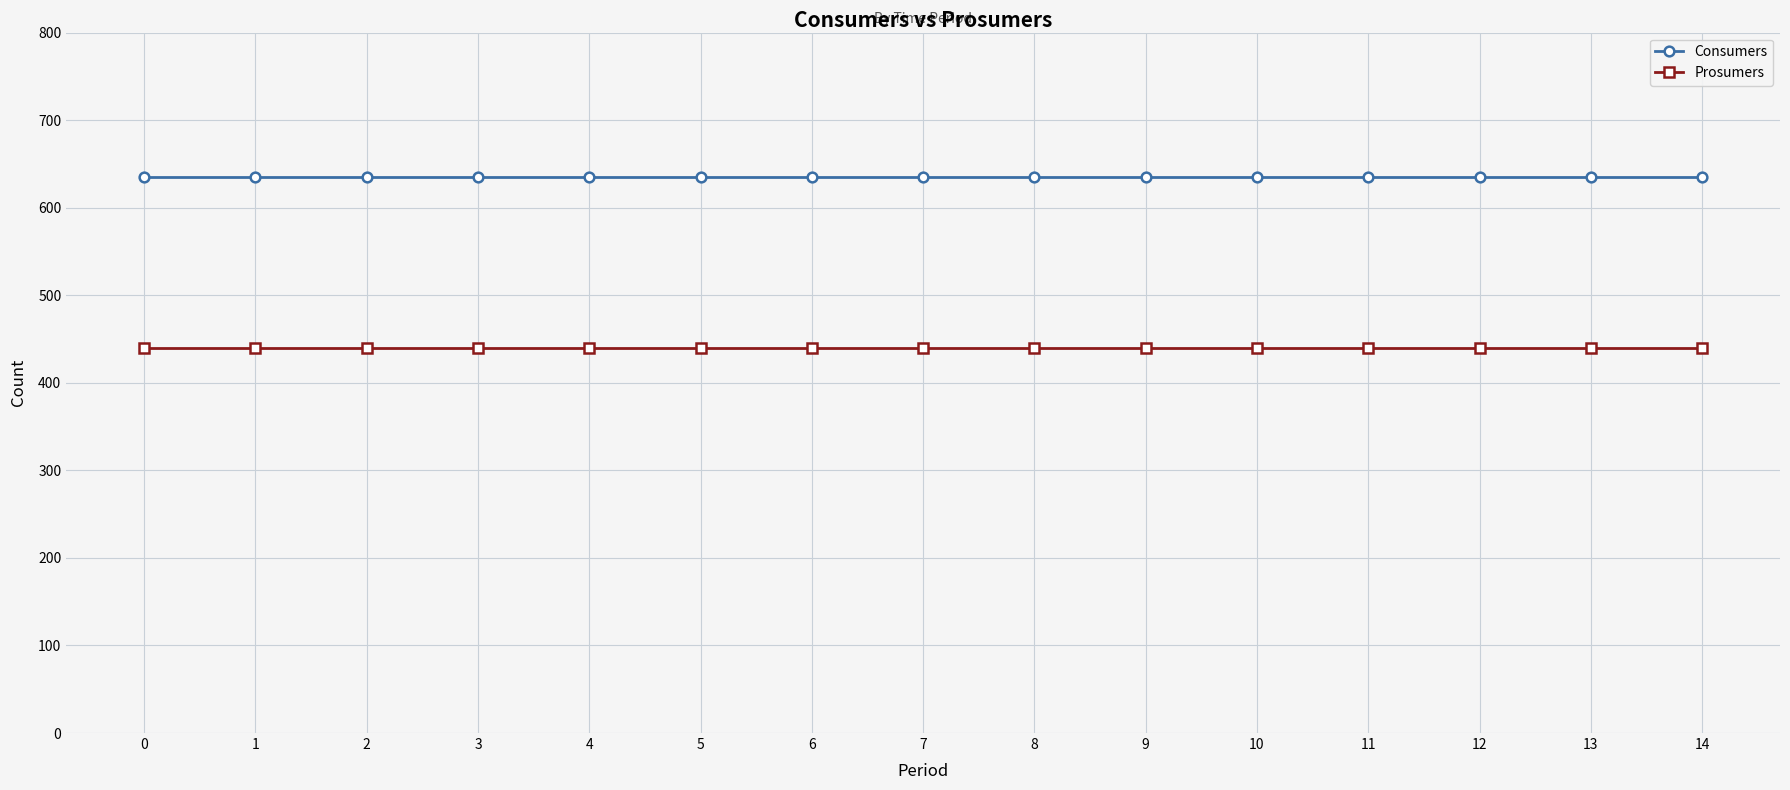

True or false: Consumers and Prosumers cross at least once.

False